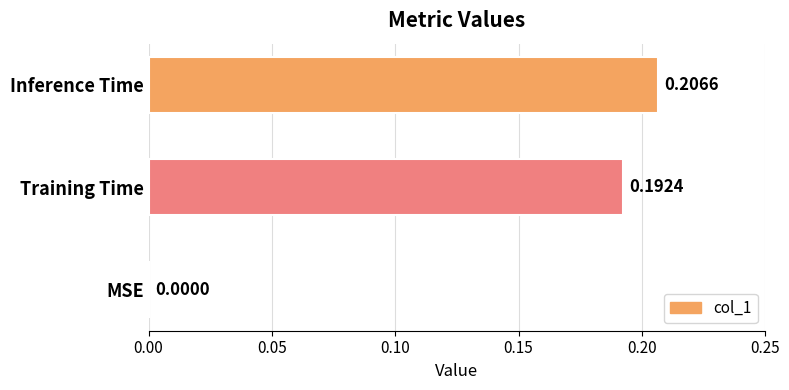

How many values are above zero?

2